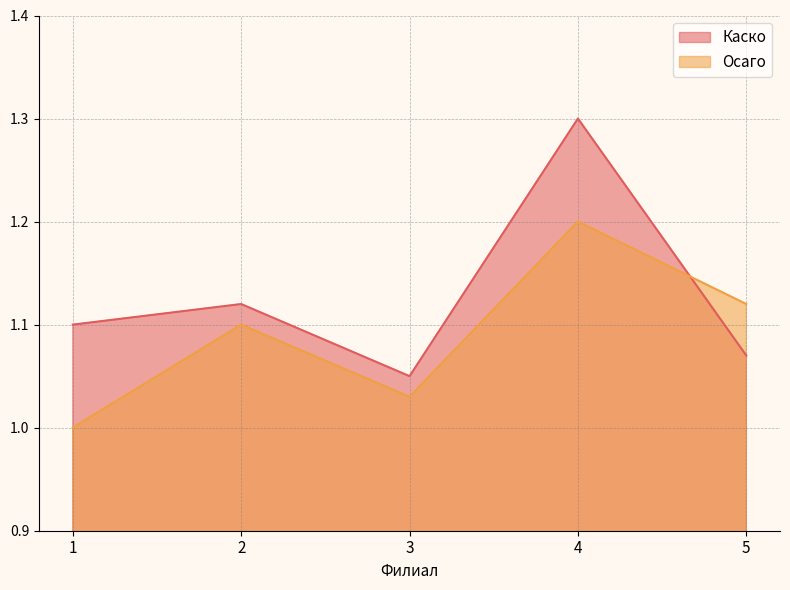

What is the total value across all series at 2?

2.2